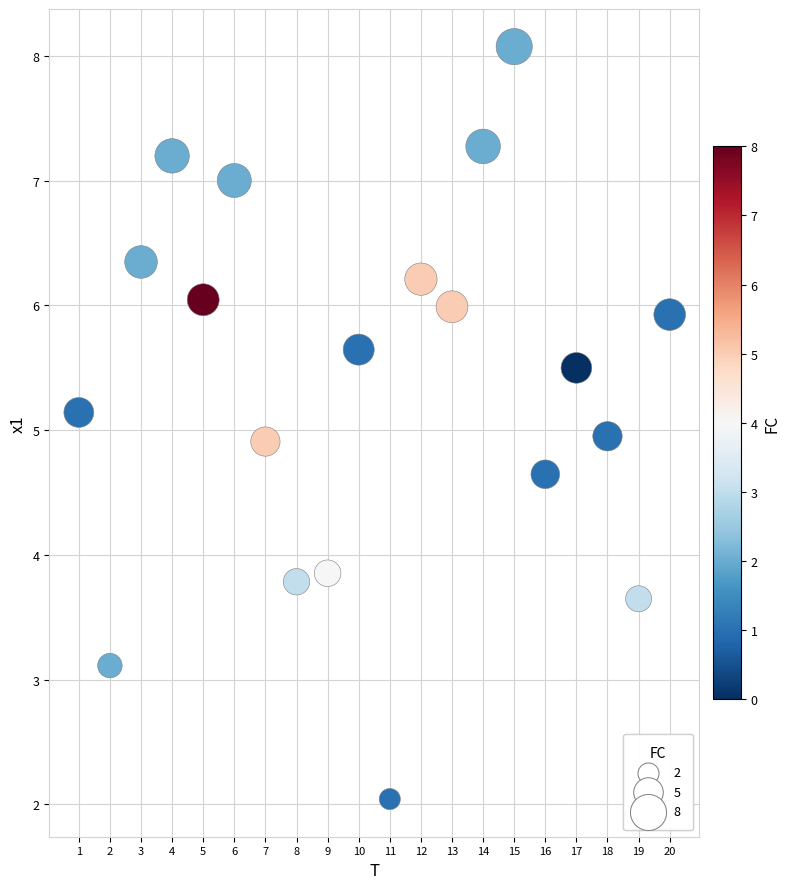

What is the range of X values (max minus min)?

19.0